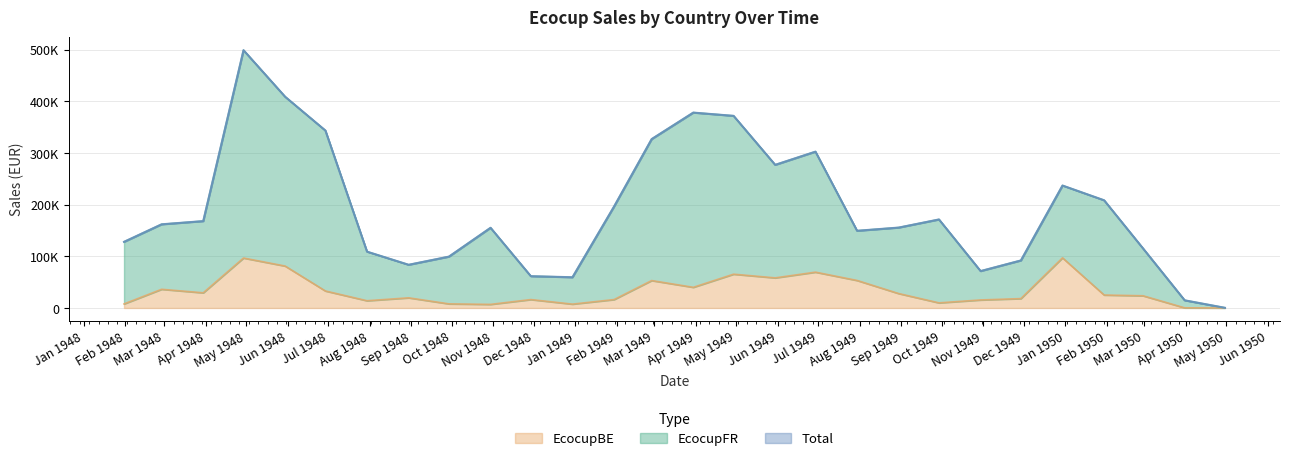

In EcocupBE, how many points are higher than both neighbors (excluding endpoints)?

8